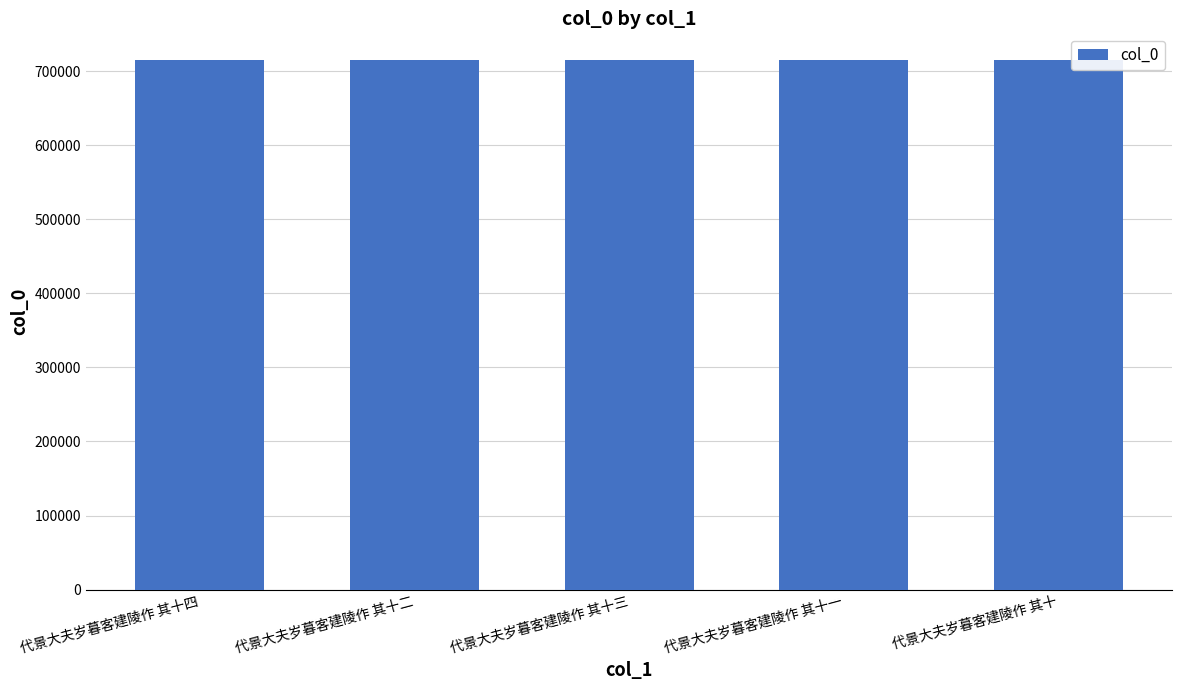

What is the difference between the values at 代景大夫岁暮客建陵作 其十二 and 代景大夫岁暮客建陵作 其十四?

2